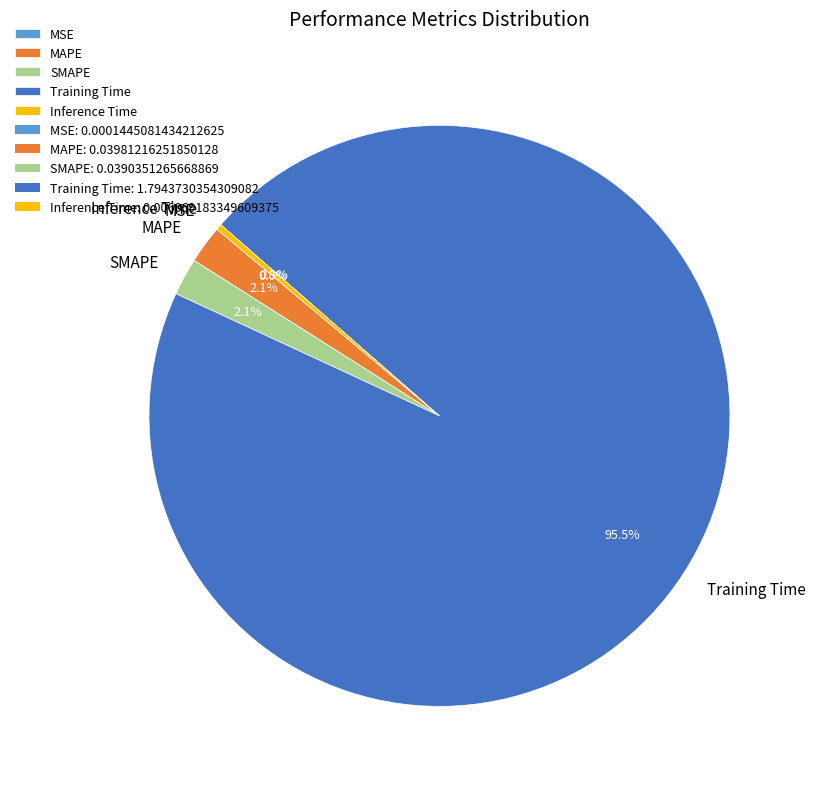

Which has a higher value, SMAPE or Training Time?

Training Time